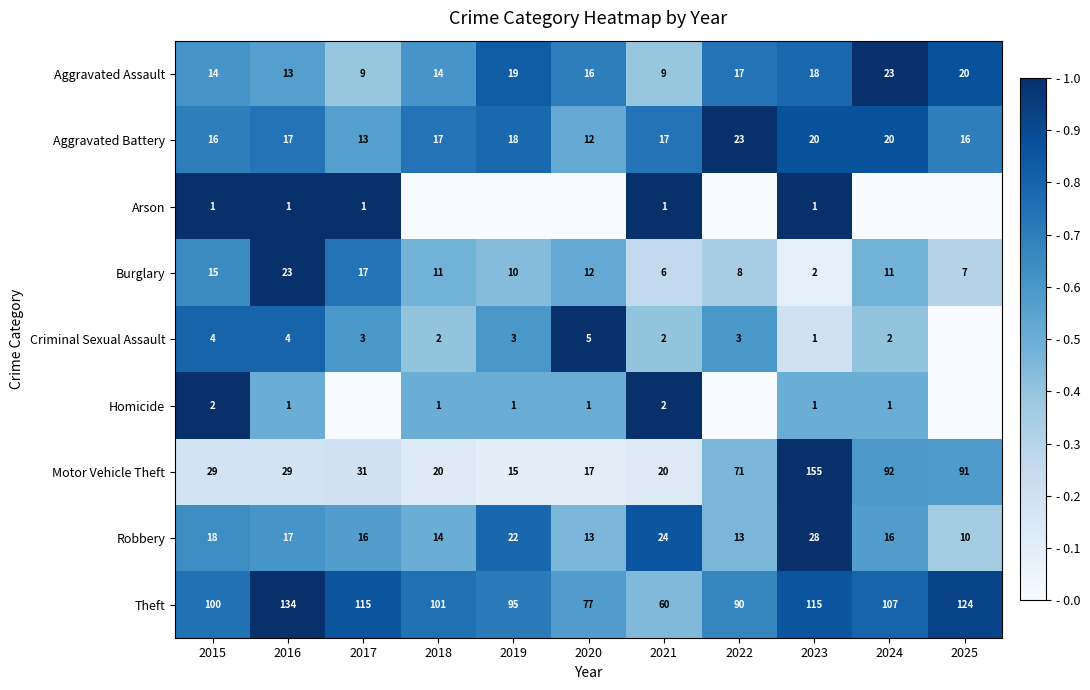

What is the minimum value for Motor Vehicle Theft?

15